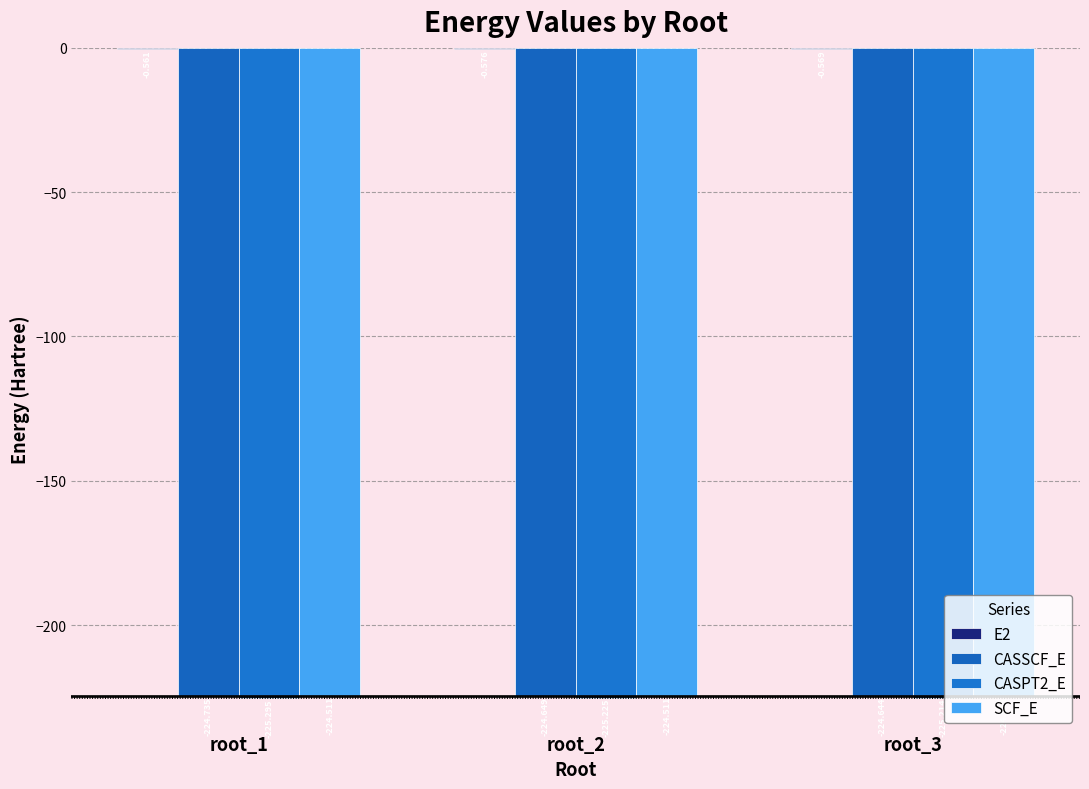

Are the bars horizontal?

No